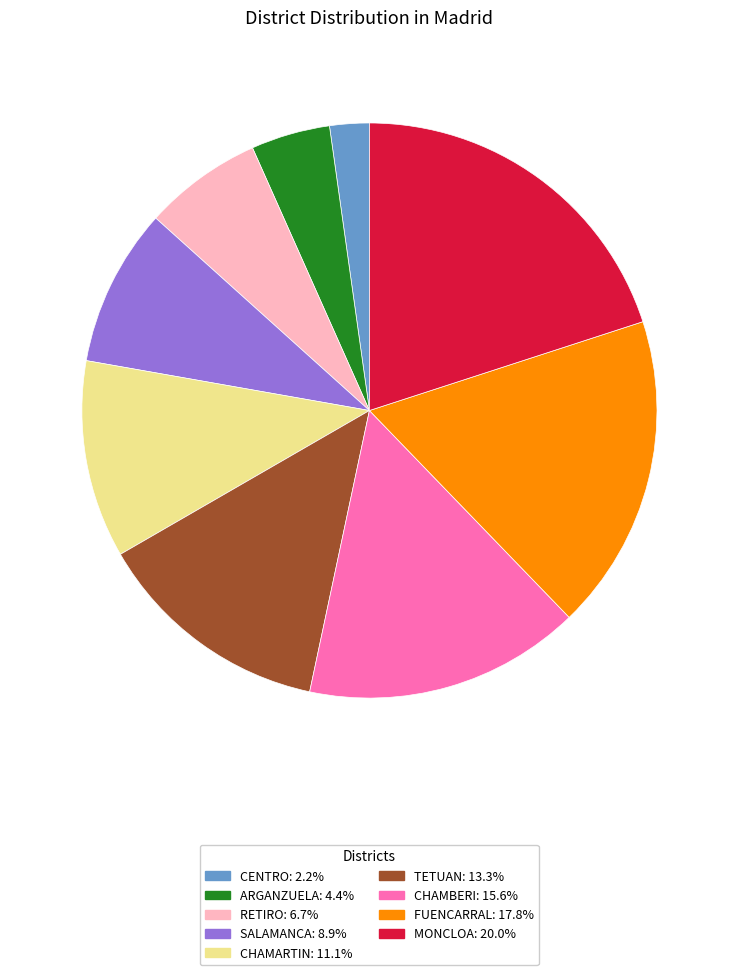

Is it true that RETIRO is 1% of the pie?

False